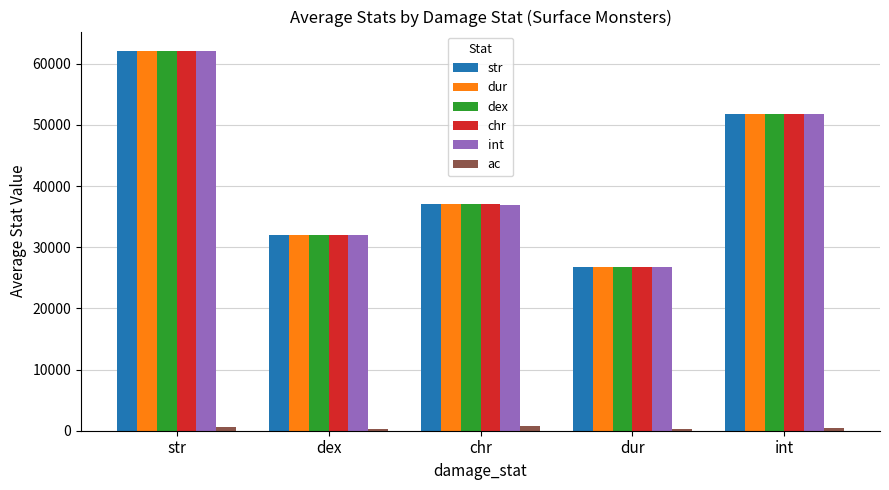

Which series has the largest range (max minus min)?

chr